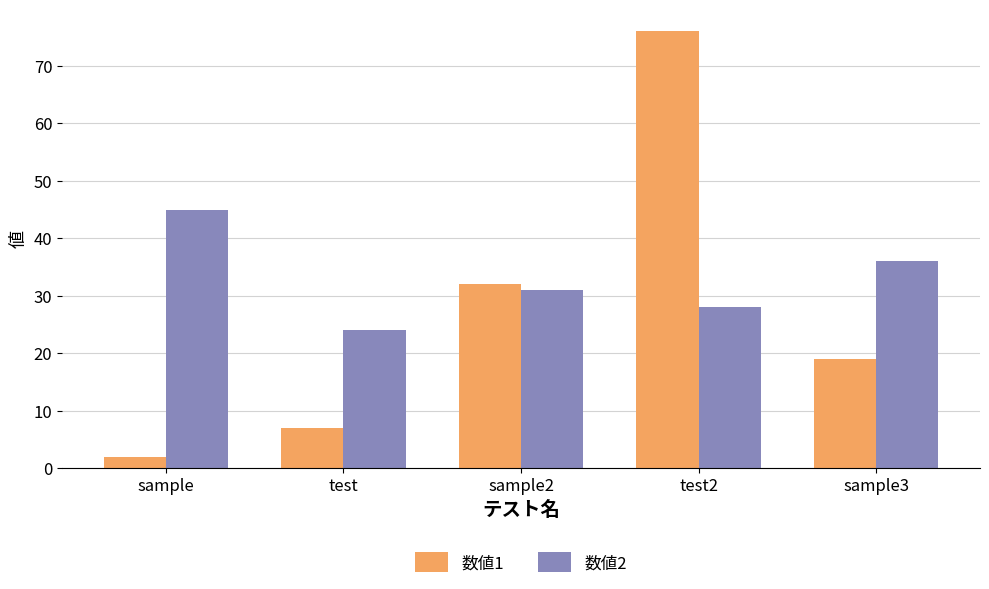

What is the difference between the highest and lowest values at sample2?

1